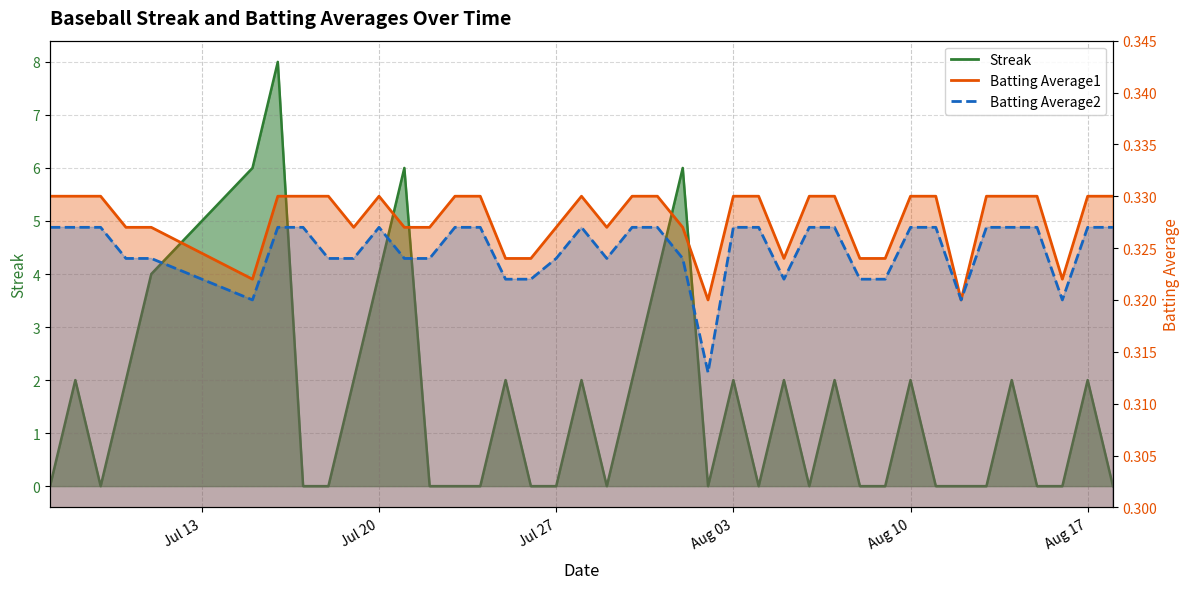

Rank the series at 2010-07-17 from highest to lowest value.

Batting Average1, Batting Average2, Streak